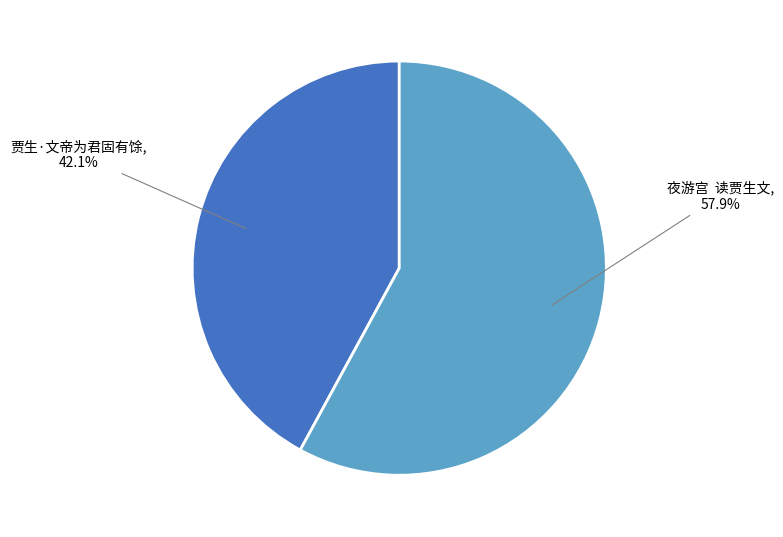

What is the ratio of the value at 夜游宫 读贾生文, 57.9% to the value at 贾生·文帝为君固有馀, 42.1%?

1.4